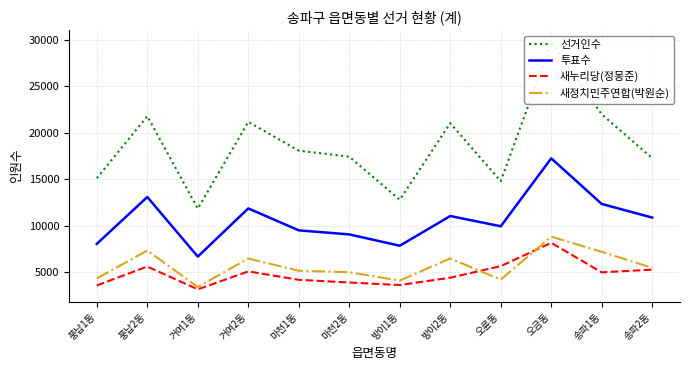

At which label is 새누리당(정몽준) closest to 5658?

오륜동